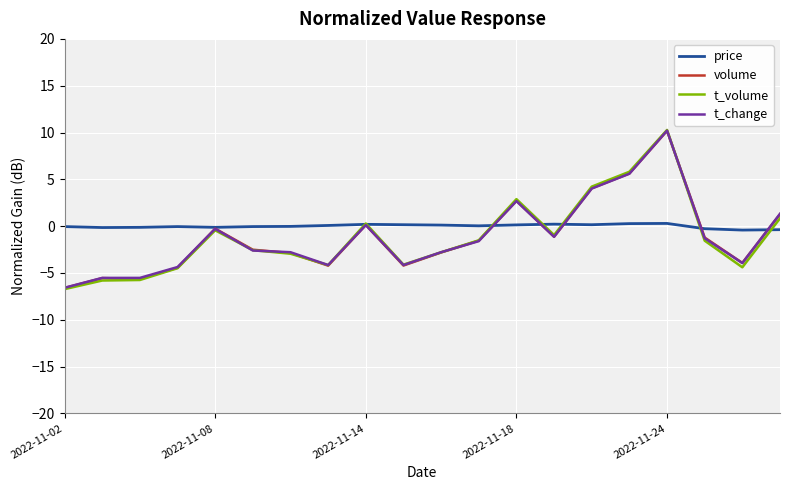

What is the highest value of the t_change series?

10.2